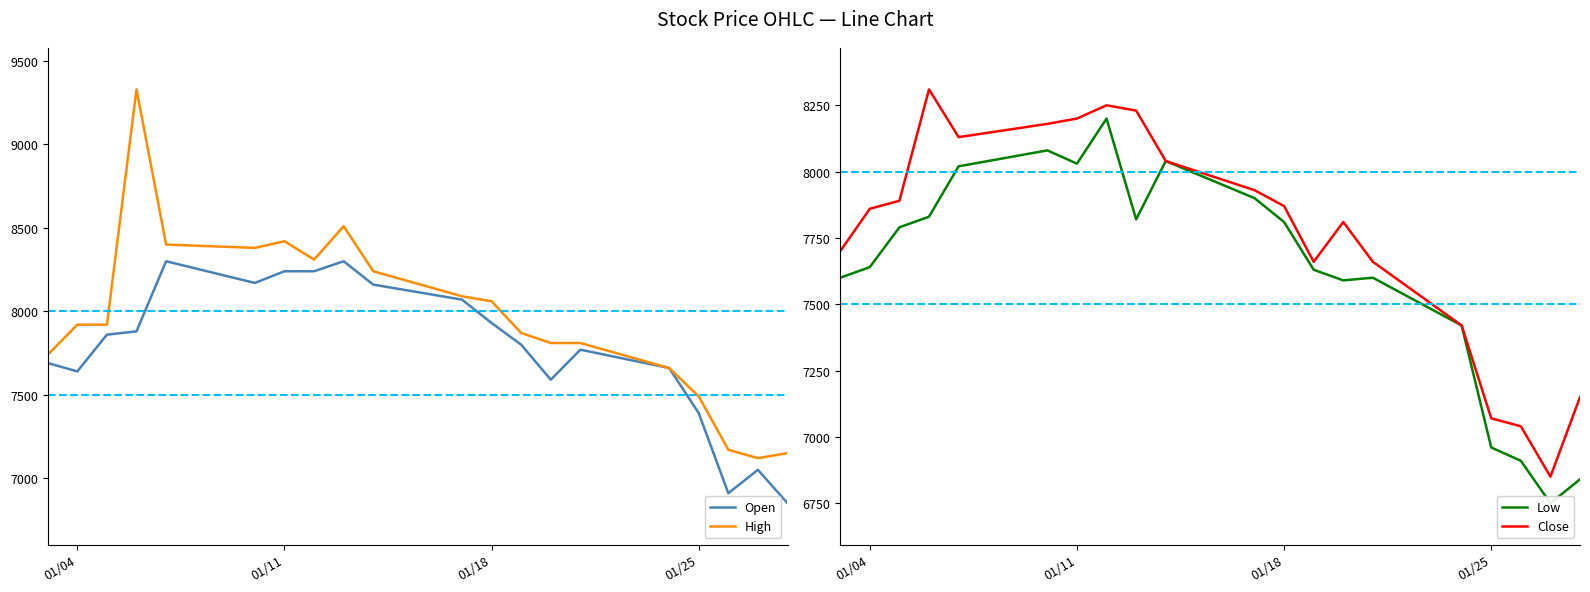

Which series has the widest spread of values?

High